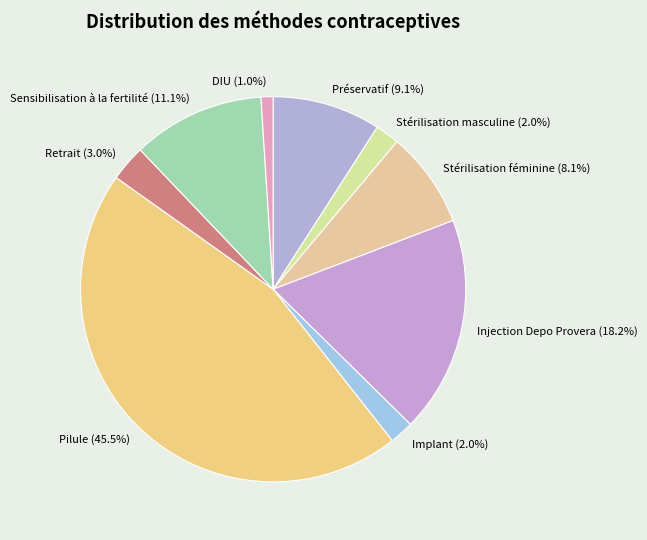

To the nearest percent, what is the average slice percentage?

11%